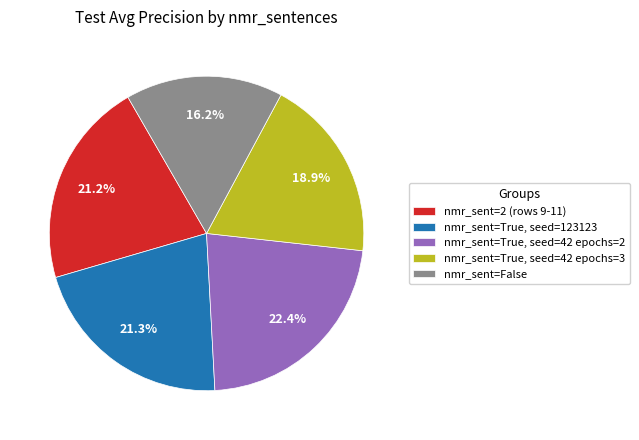

Count the number of slices in the pie.

5